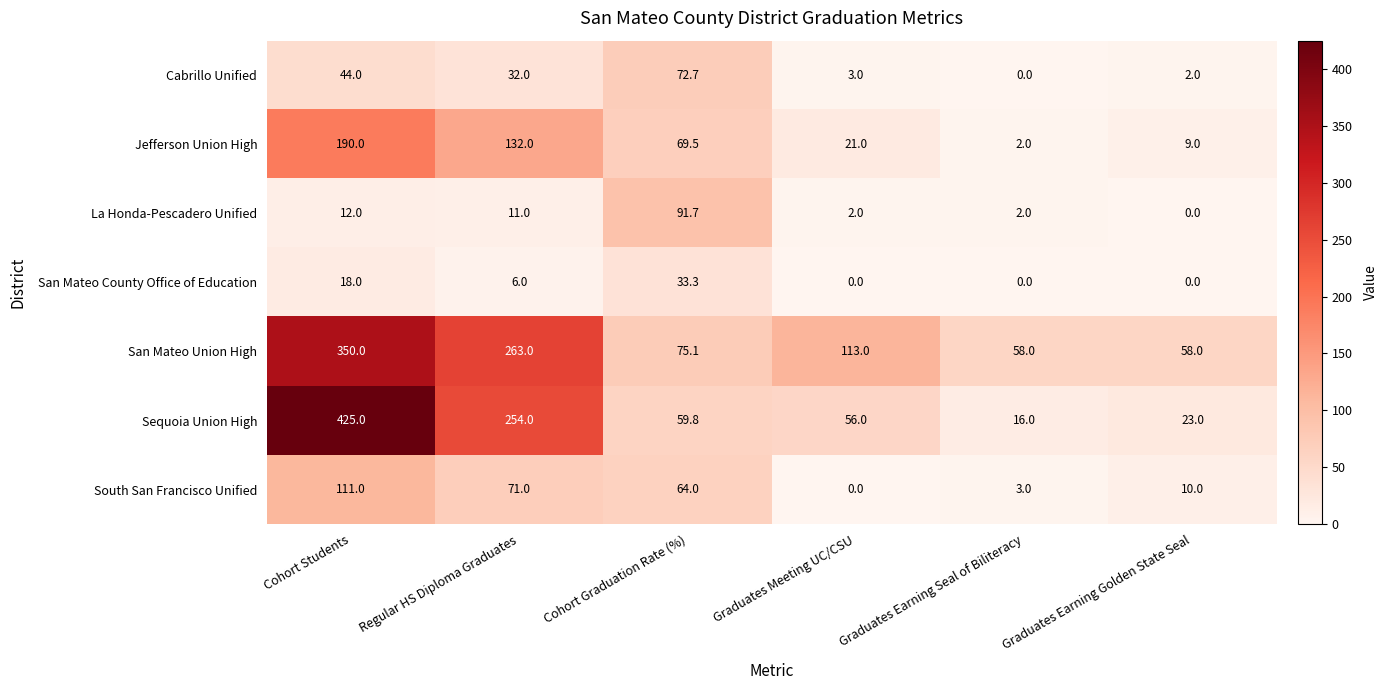

Rank the series by their maximum value, from lowest to highest.

San Mateo County Office of Education, Cabrillo Unified, La Honda-Pescadero Unified, South San Francisco Unified, Jefferson Union High, San Mateo Union High, Sequoia Union High